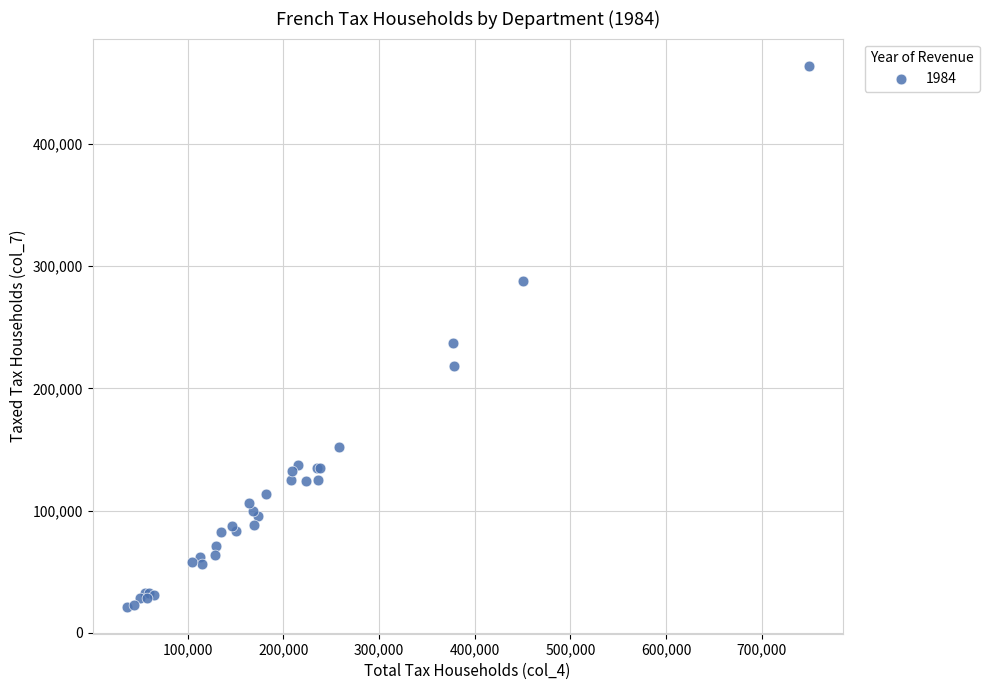

What Y value in the scatter plot is closest to 242707?

237231